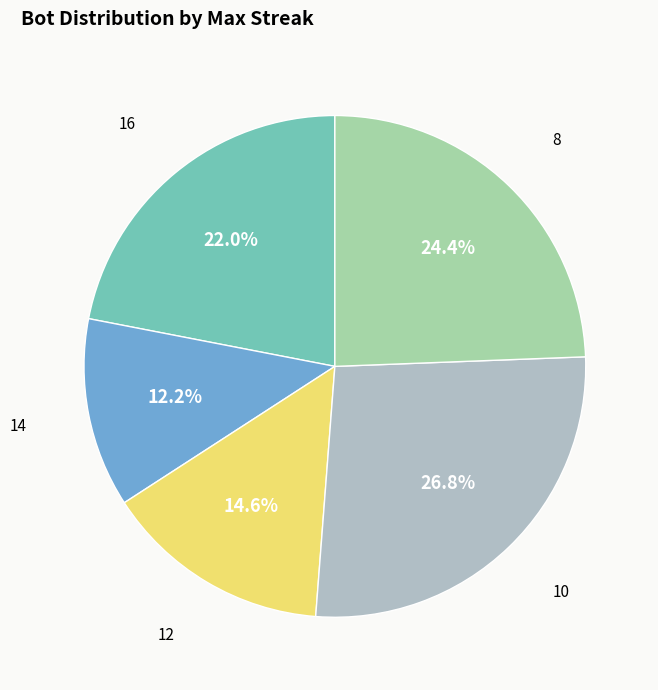

To the nearest percent, what percentage of the pie is 10?

27%